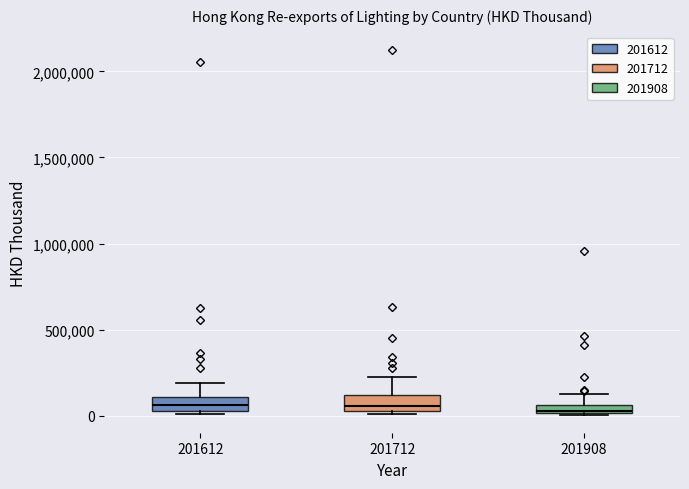

Where is the upper edge of the box at x = 201612 on the y-axis? The values are not printed on the chart, so give them approximately, as read against the axis.

100000